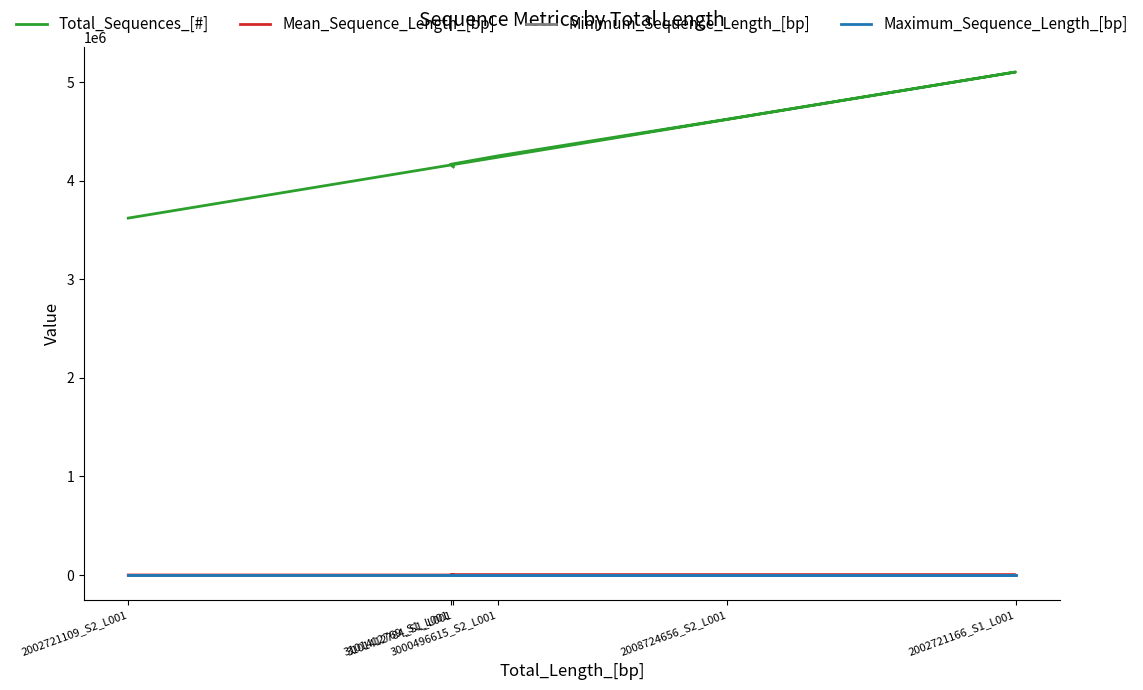

True or false: Minimum_Sequence_Length_[bp] has more than 0 interior local peaks.

False